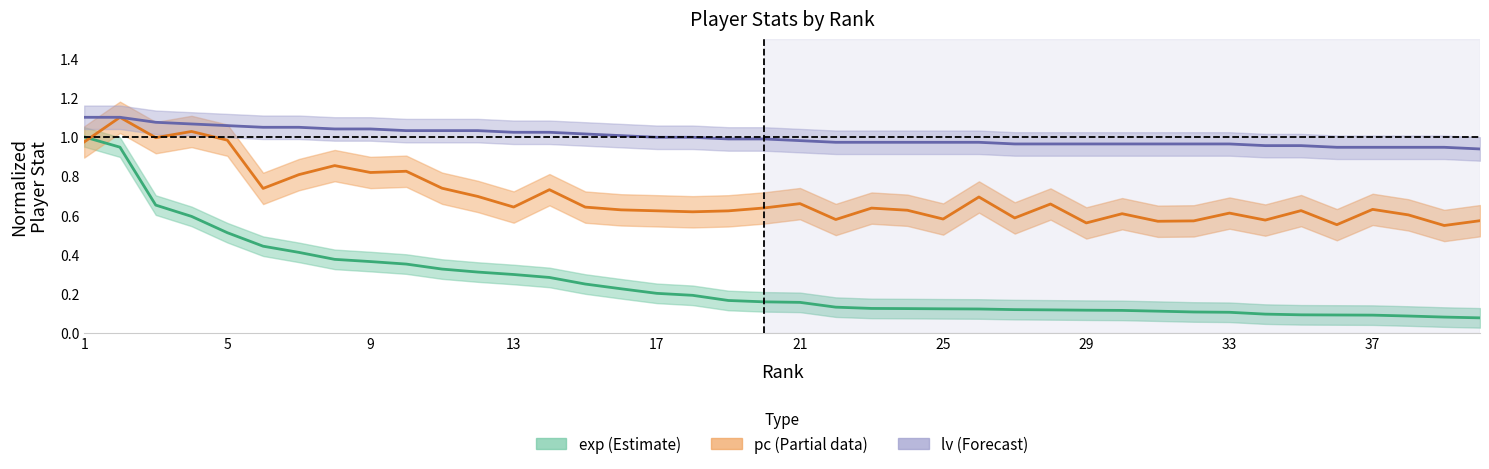

What are all the series names shown in the legend?

exp, pc, lv